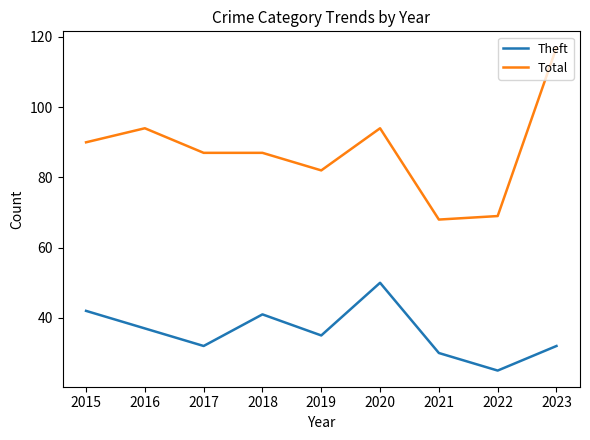

The value of Total at 2017 is 21. True or false?

False